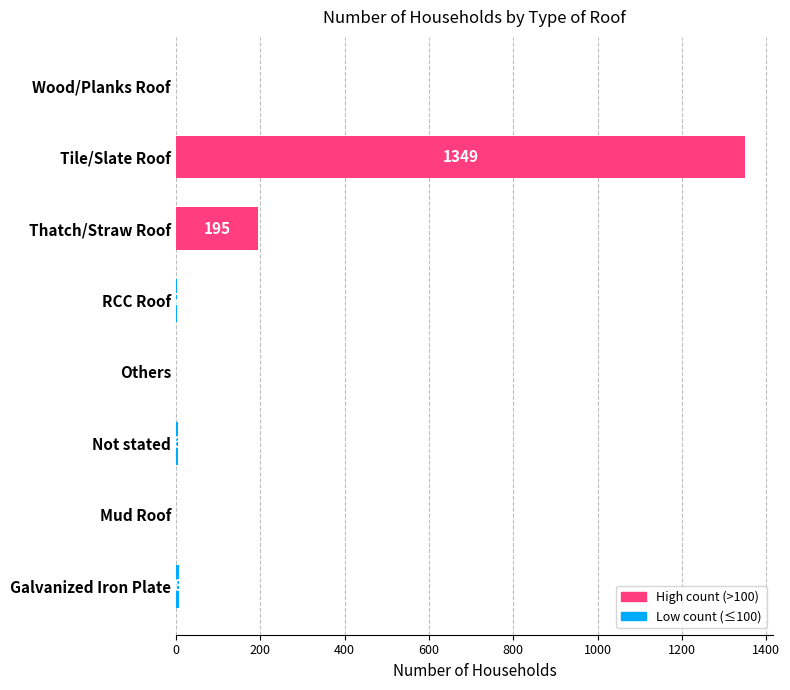

The value at RCC Roof is 2. True or false?

True